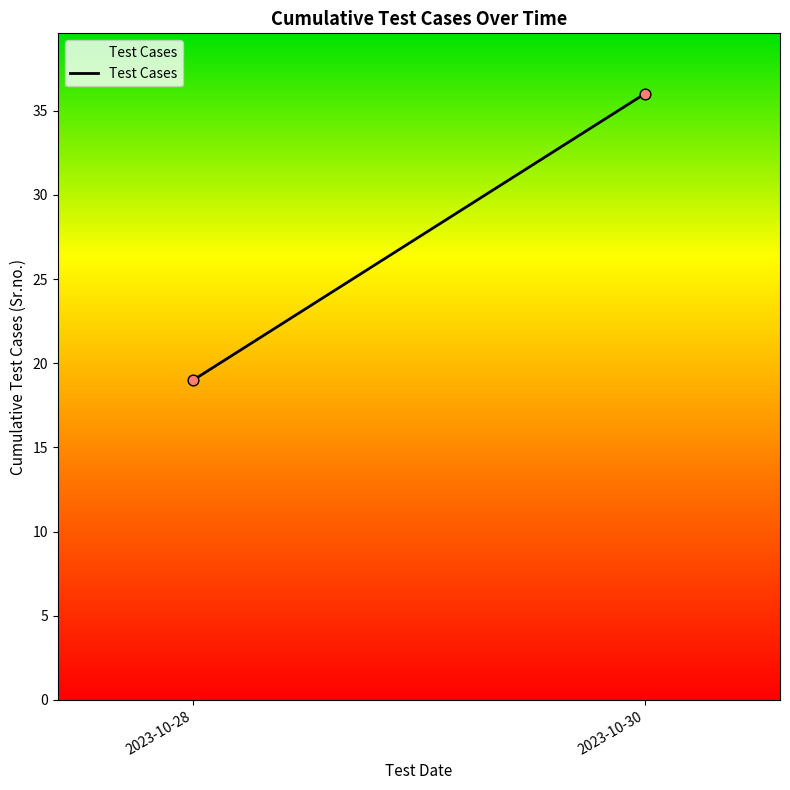

What Y value in the scatter plot is closest to 27?

19